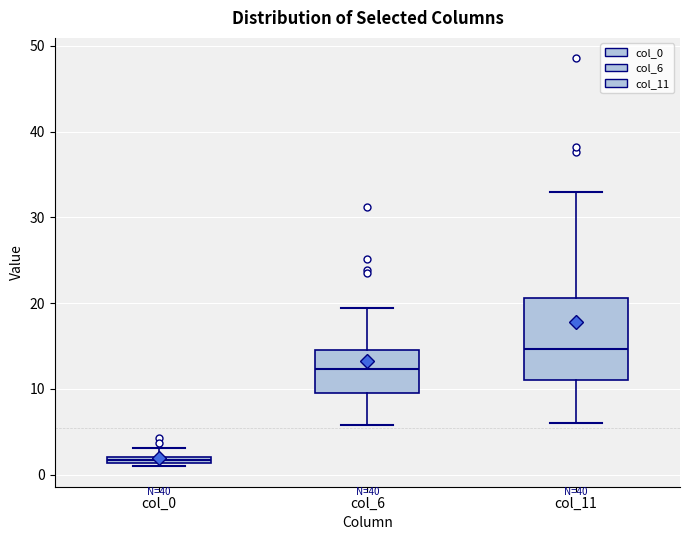

Comparing the boxes themselves (not the whiskers), which one is the tallest?

col_11